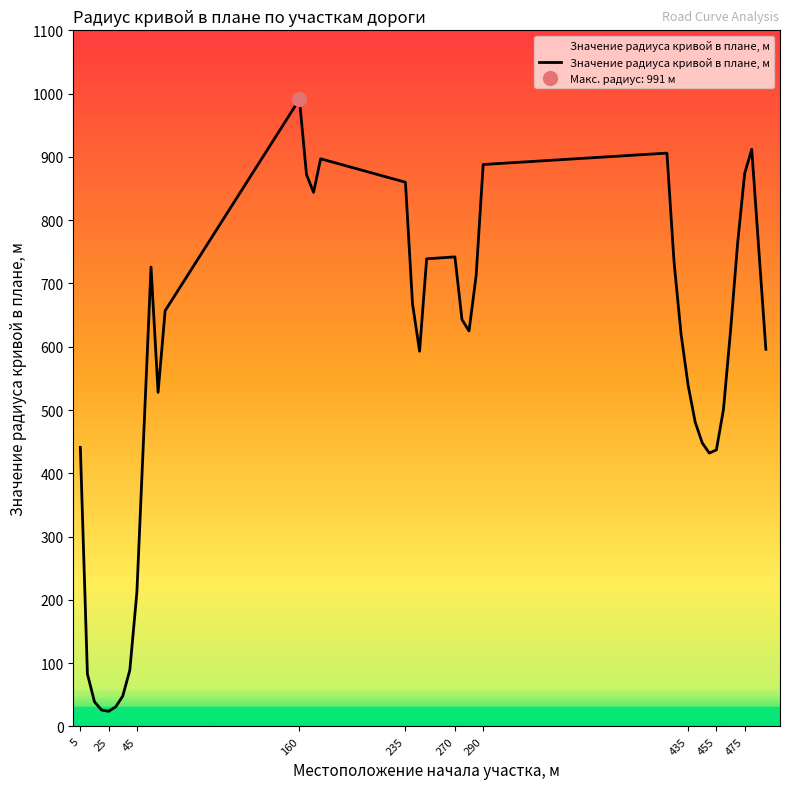

The value of Значение радиуса кривой в плане, м at 45 is 212. True or false?

True